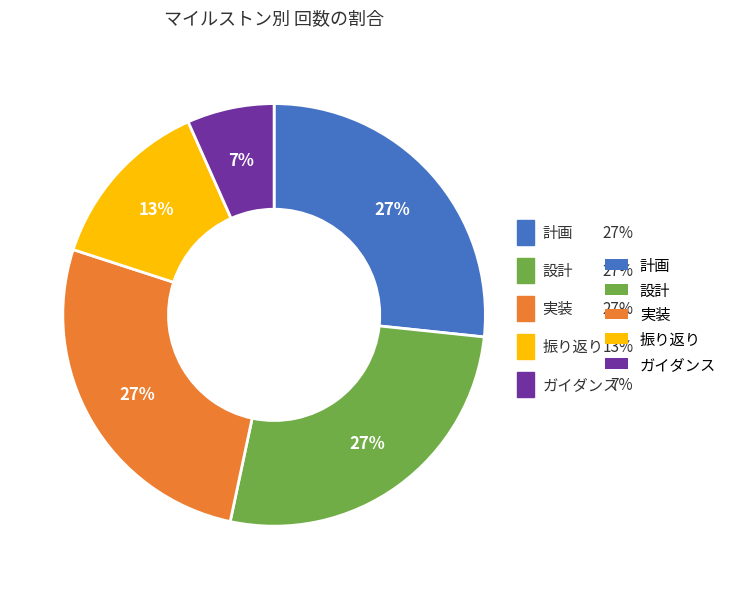

To the nearest percent, what is the difference between the largest and smallest slice percentages?

20%